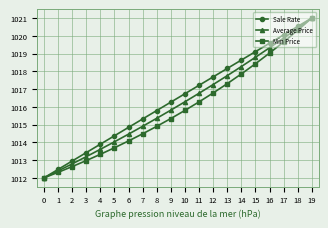

The Sale Rate series shows 1703.7 at 10. True or false?

False